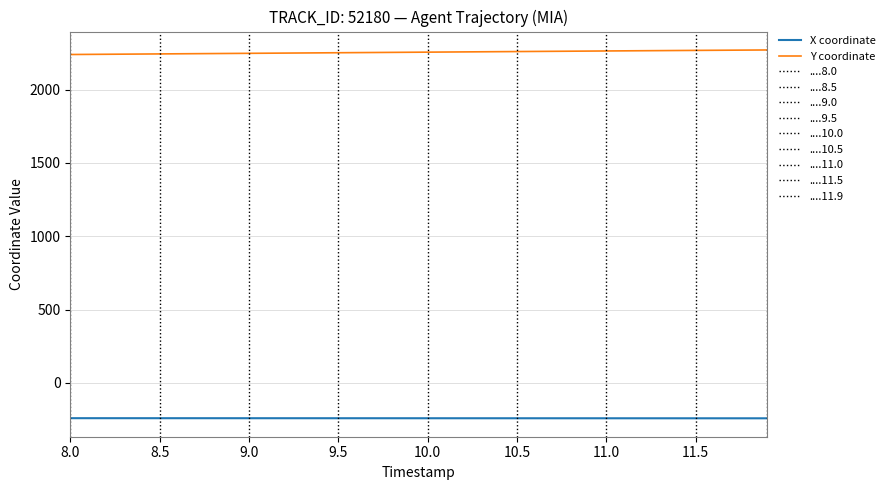

What is the maximum value for Y coordinate?

2271.4